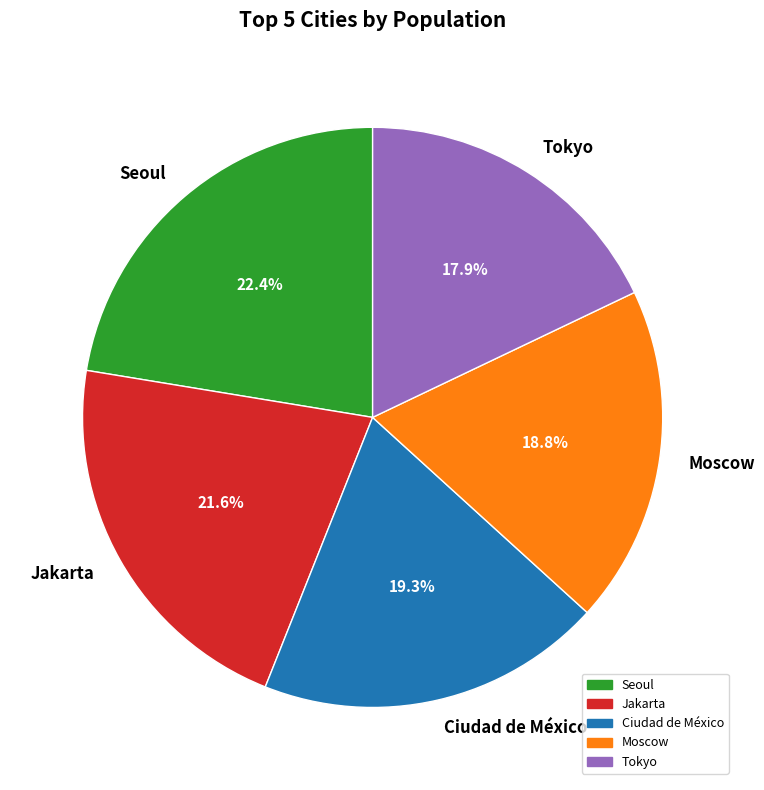

Combined, do Ciudad de México and Jakarta account for over 50%?

No